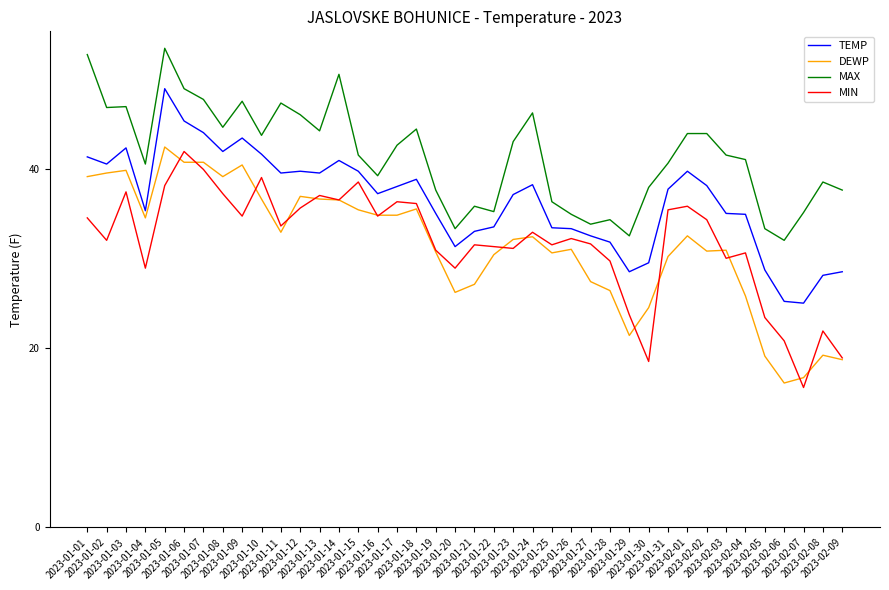

Where is the first local maximum for TEMP?

2023-01-03